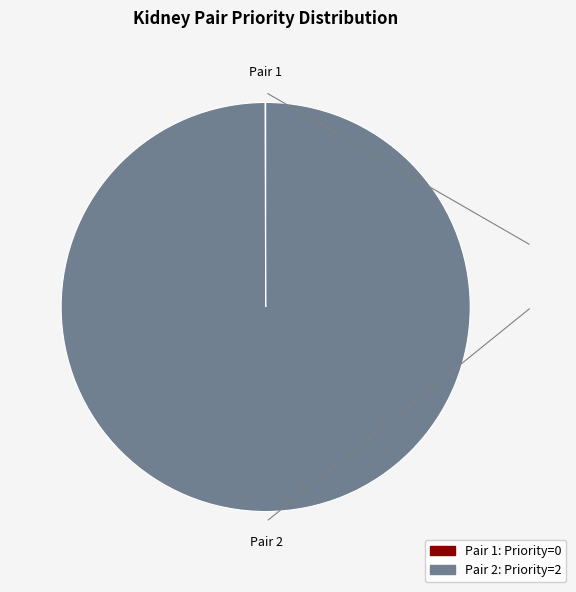

Does any single category account for the majority?

Yes